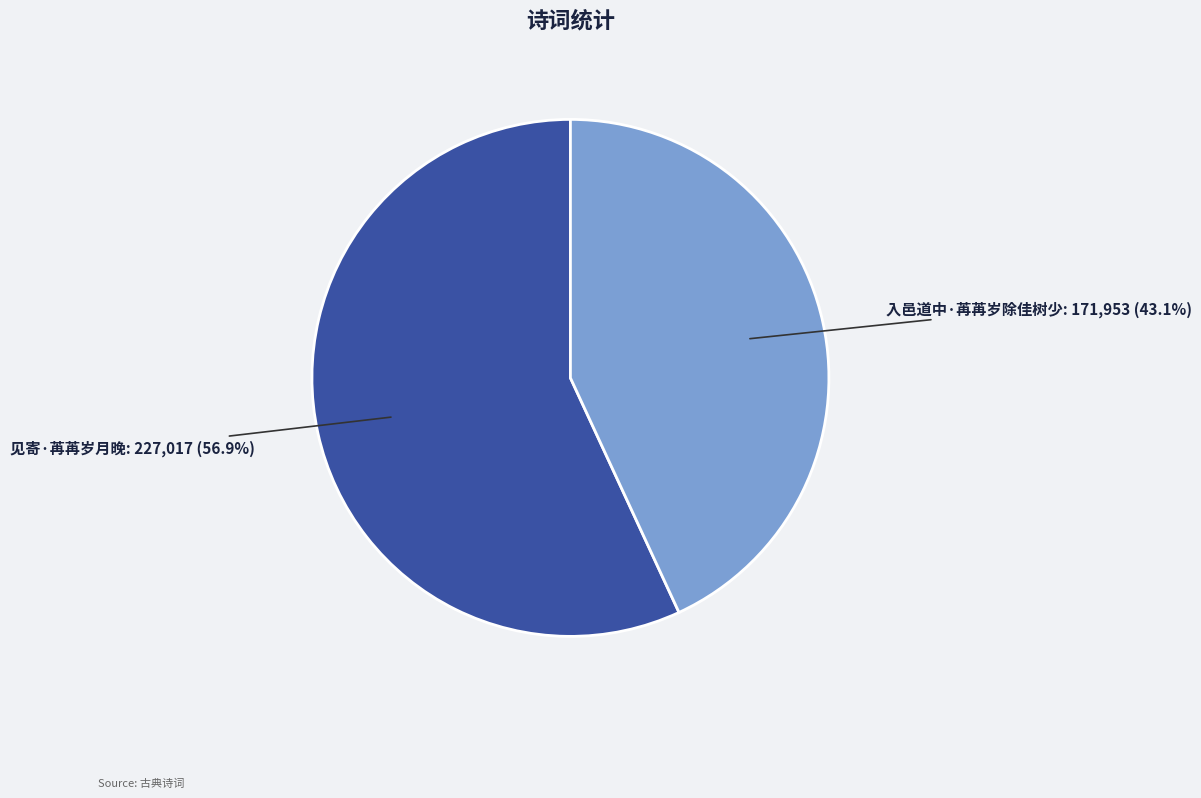

What is the smallest slice in the pie chart?

入邑道中·苒苒岁除佳树少